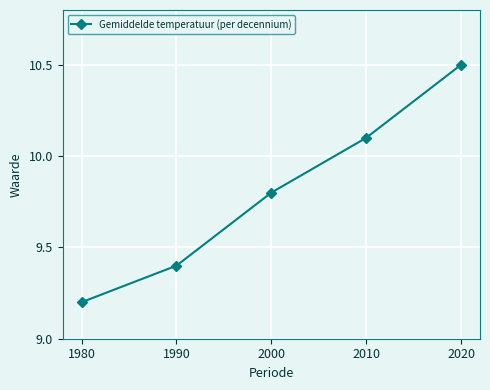

Does the chart have visible grid lines?

Yes